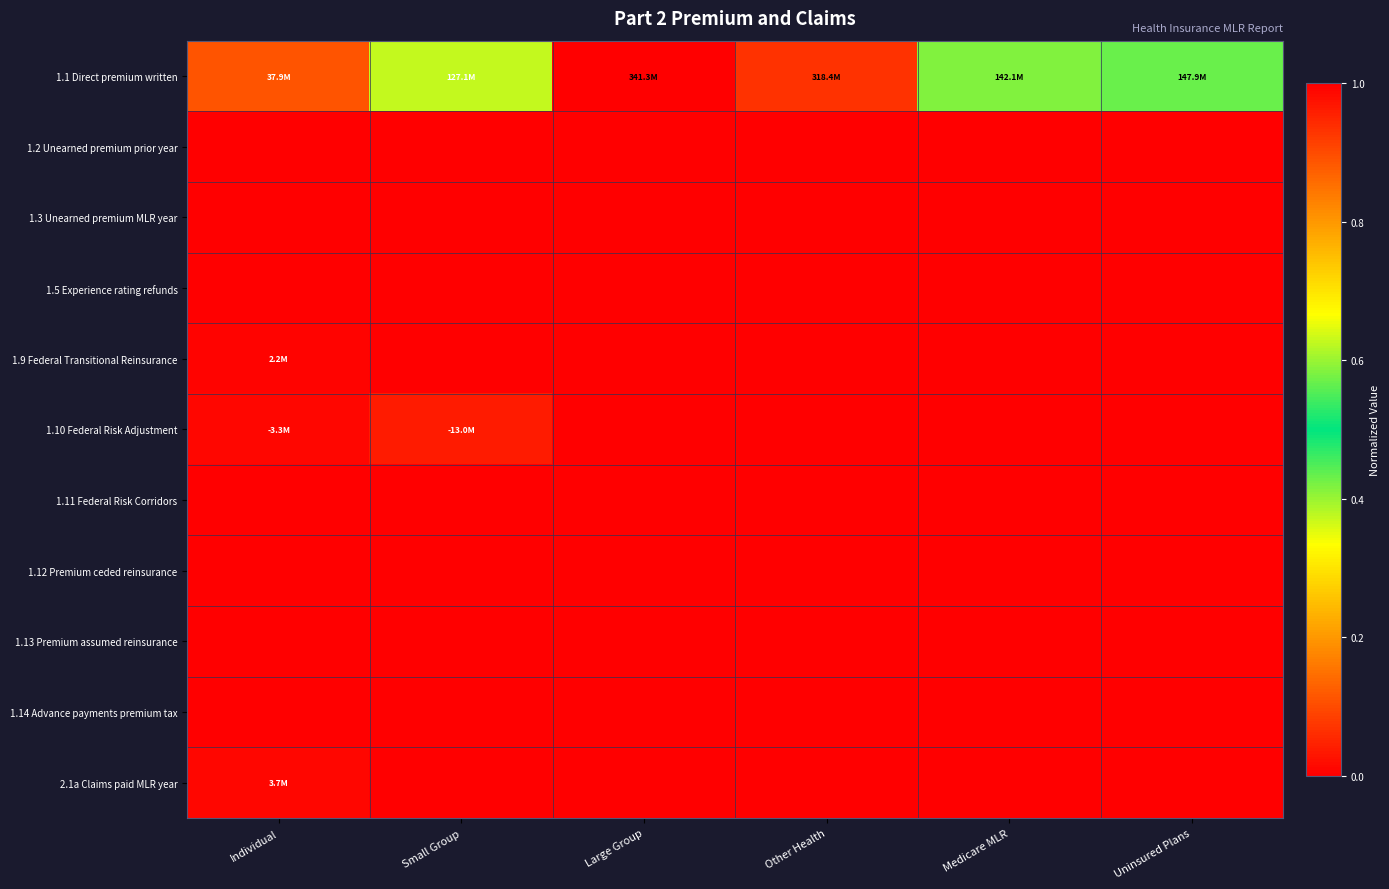

Rank the series at Individual from lowest to highest value.

1.2 Unearned premium prior year, 1.3 Unearned premium MLR year, 1.5 Experience rating refunds, 1.11 Federal Risk Corridors, 1.12 Premium ceded reinsurance, 1.13 Premium assumed reinsurance, 1.14 Advance payments premium tax, 1.9 Federal Transitional Reinsurance, 1.10 Federal Risk Adjustment, 2.1a Claims paid MLR year, 1.1 Direct premium written